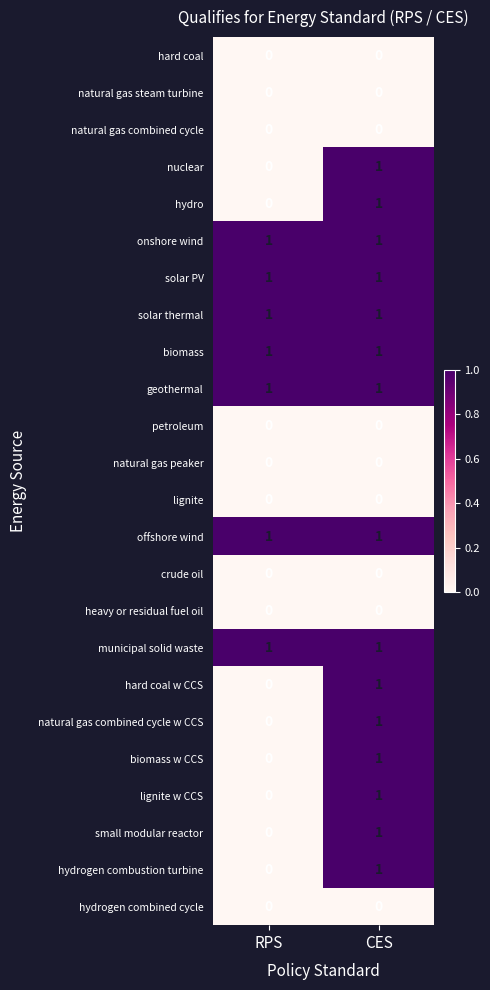

What is the total value across all series at CES?

15